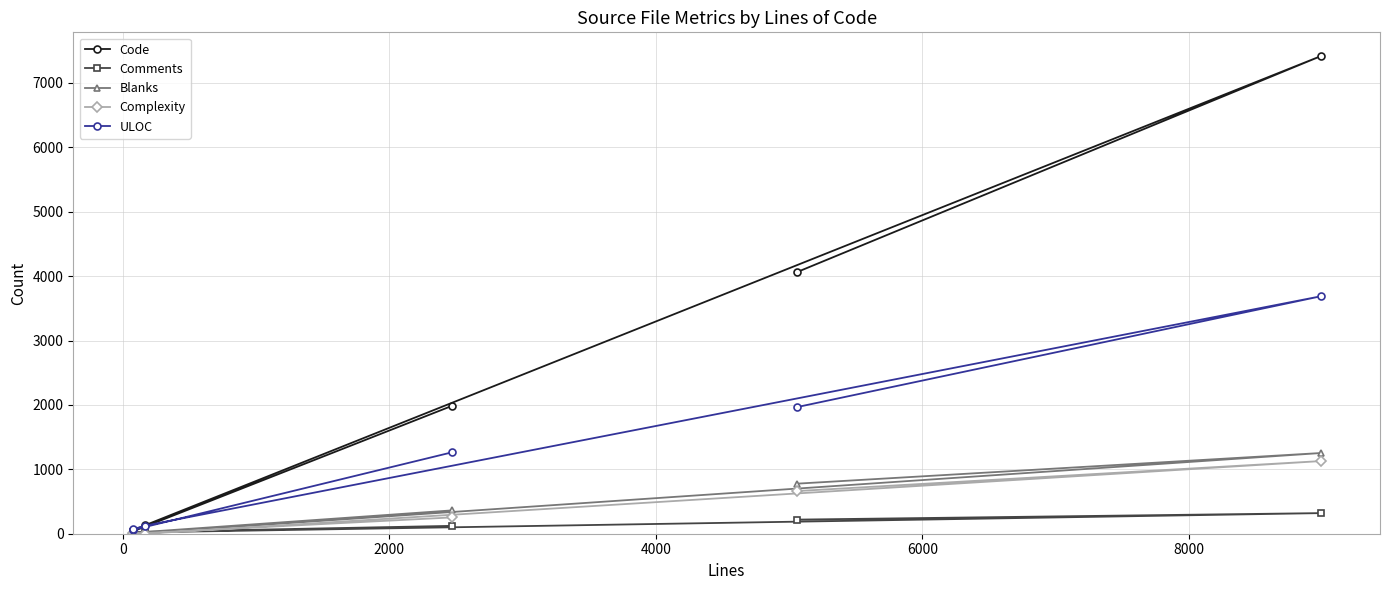

What are all the series names shown in the legend?

Code, Comments, Blanks, Complexity, ULOC